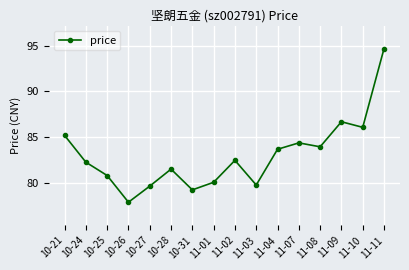

Approximately how many times larger is the value at 10-25 compared to 10-26?

1.0